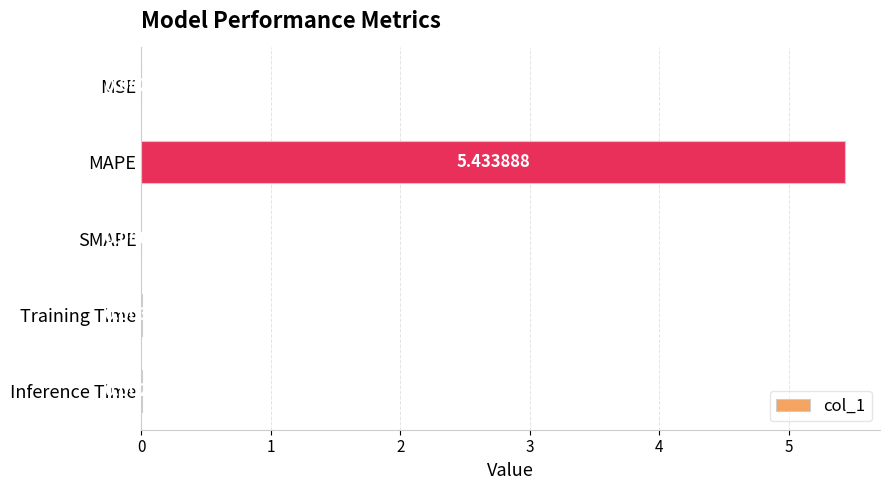

Which category has the highest value across all series?

MAPE